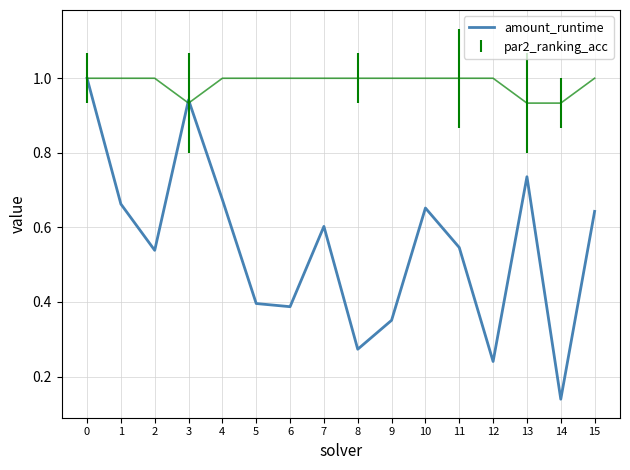

What is the value of the 15th point from the left?

0.1